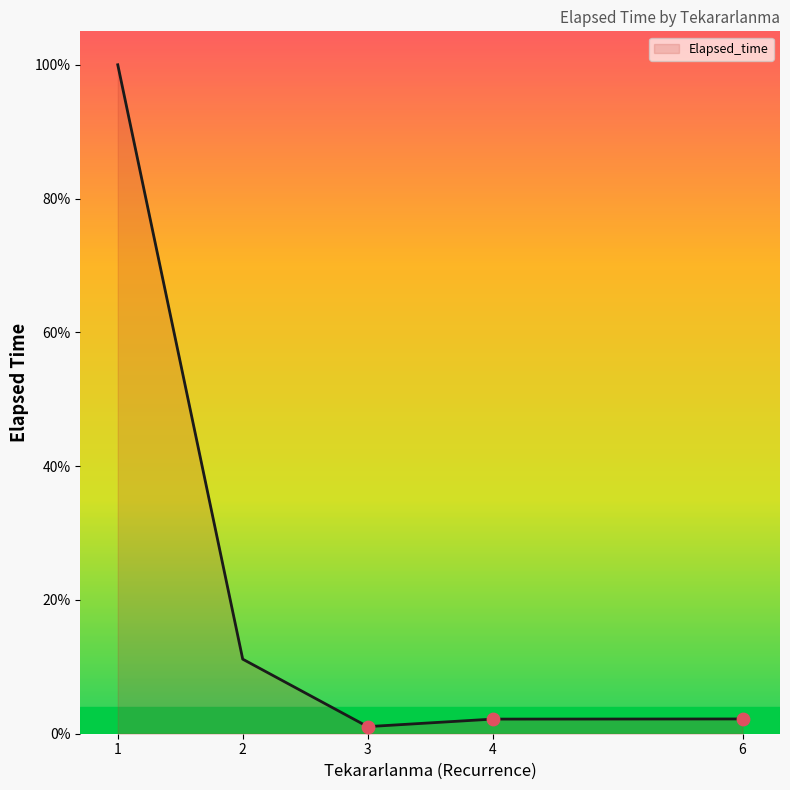

Which has a higher value, 2 or 3?

2